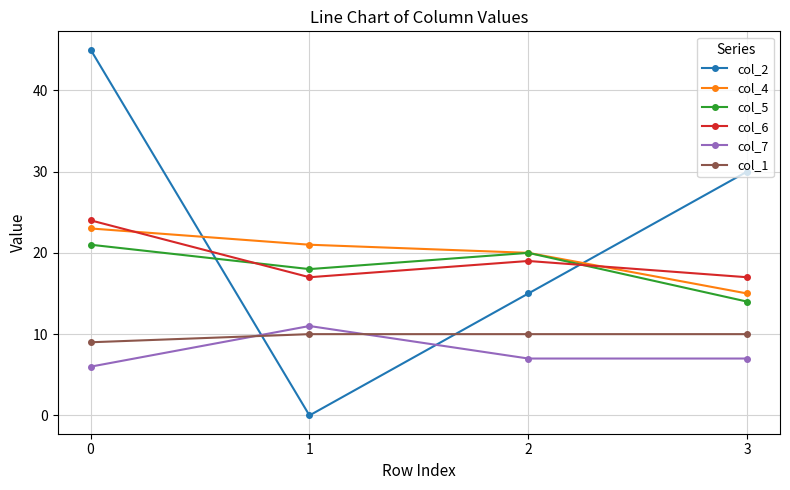

At 0, list the series in order from largest to smallest.

col_2, col_6, col_4, col_5, col_1, col_7